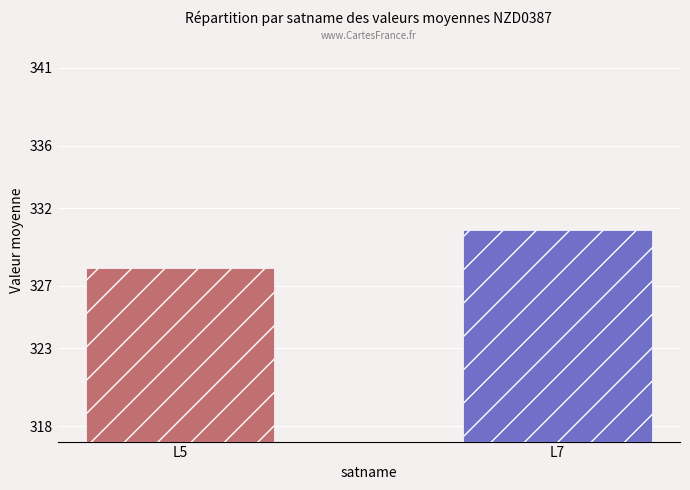

Is it true that the value at L7 is 330.6?

True